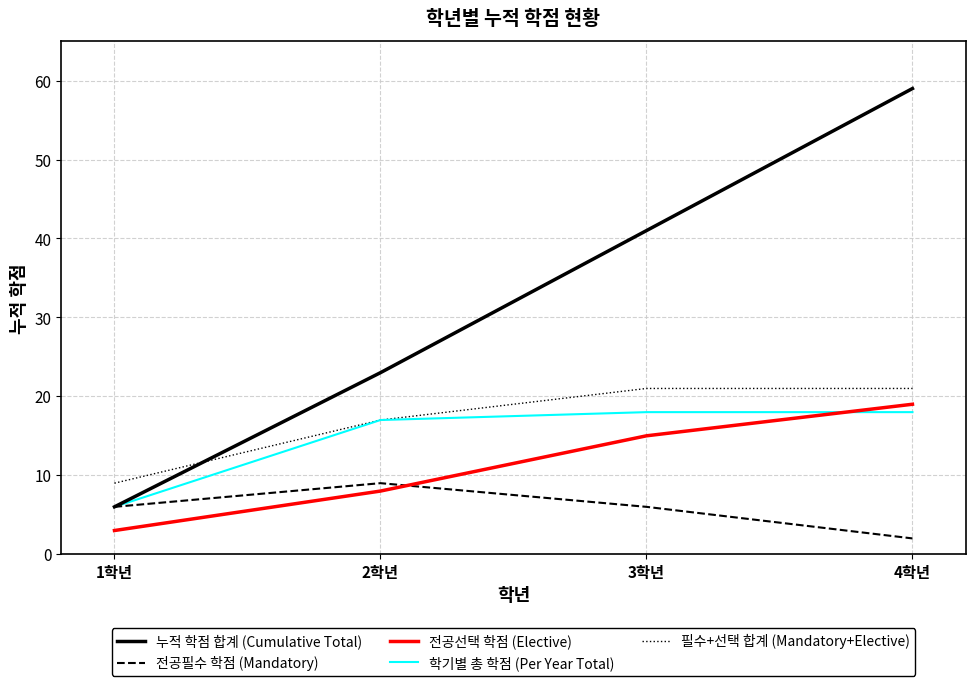

Which series changed the most between 1학년 and 3학년?

누적 학점 합계 (Cumulative Total)